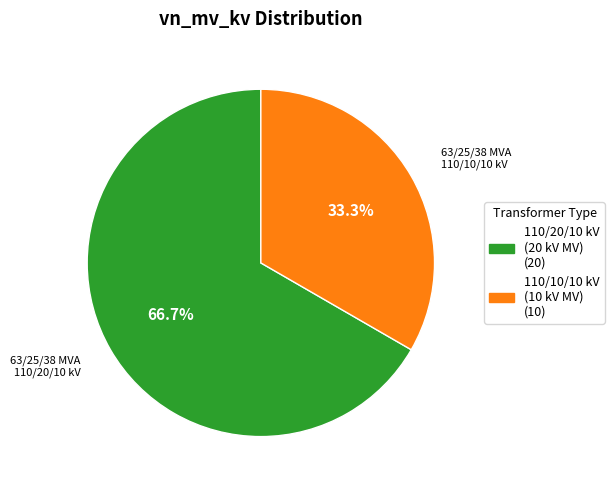

Is there any slice that represents more than half of the pie?

Yes